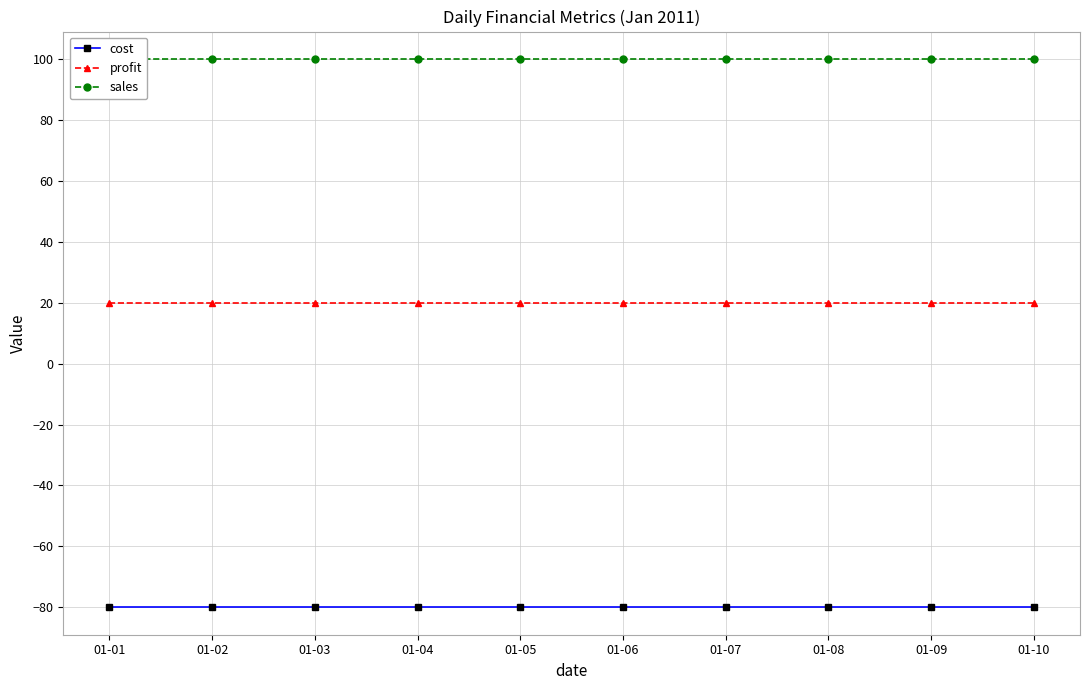

At 01-08, list the series in order from smallest to largest.

cost, profit, sales